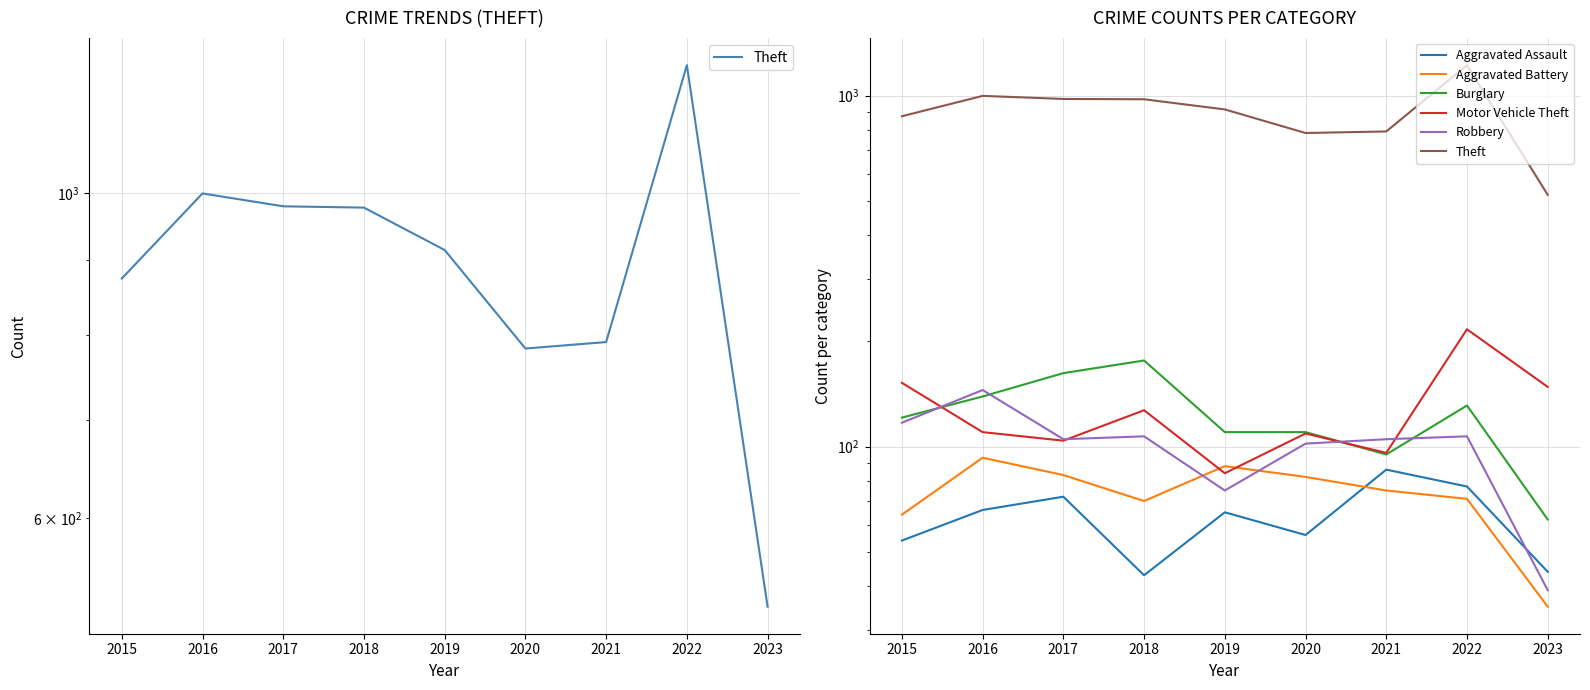

What is the greatest value displayed?

1222